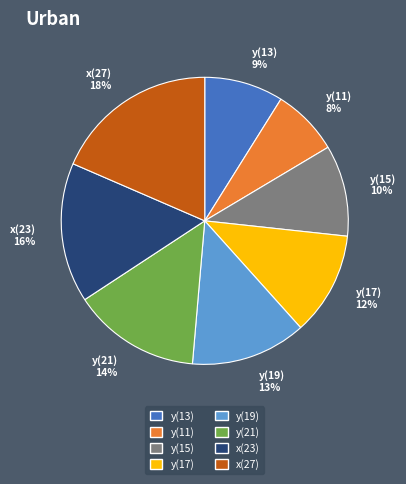

Which has a higher value, y(17) or y(21)?

y(21)